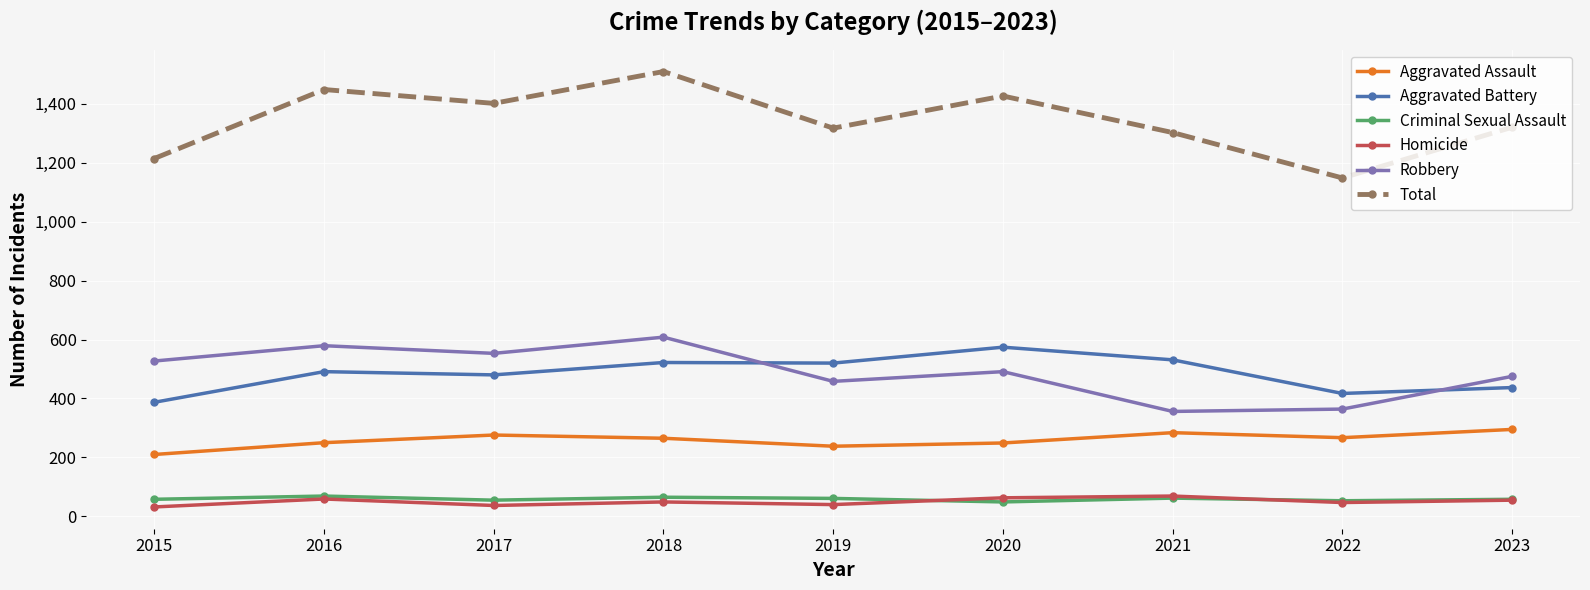

In Criminal Sexual Assault, how many points are lower than both neighbors (excluding endpoints)?

3